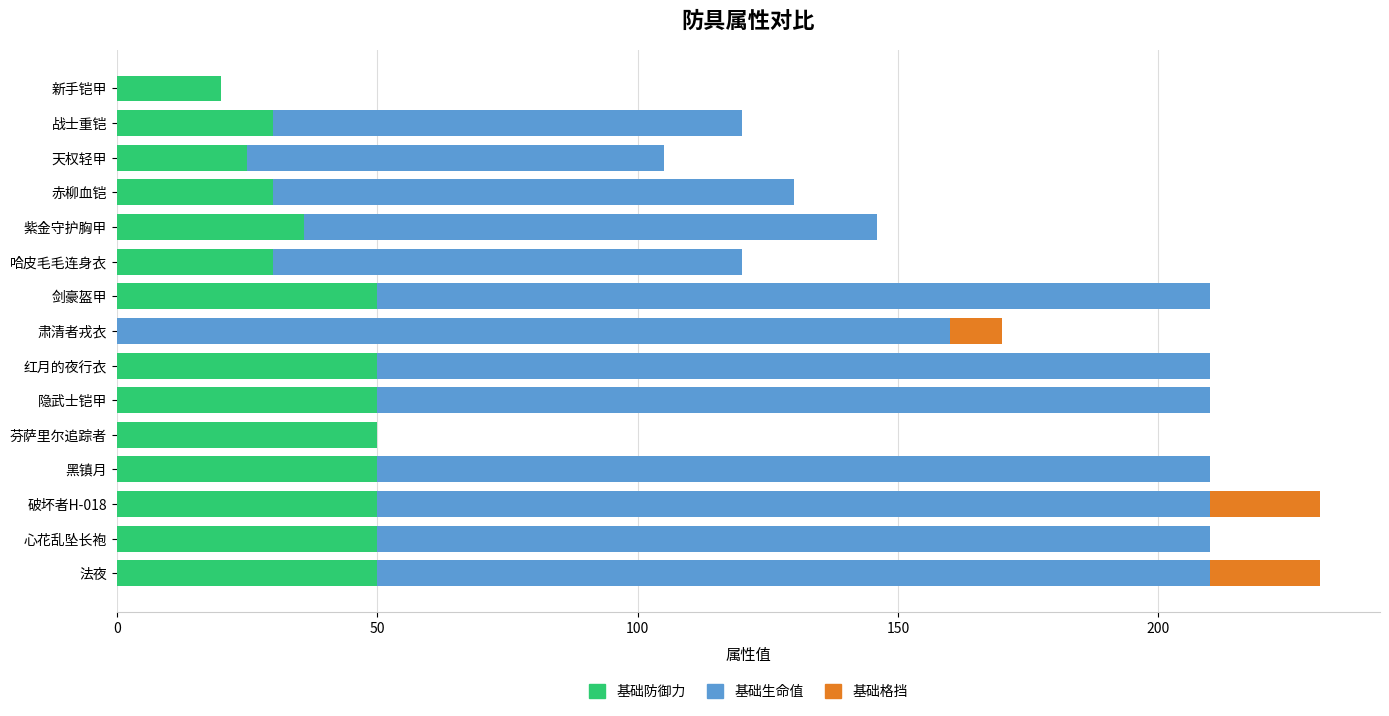

The 基础防御力 series shows 30 at 哈皮毛毛连身衣. True or false?

True